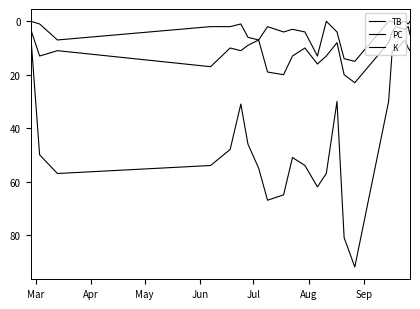

True or false: PC and TB intersect in this chart.

False